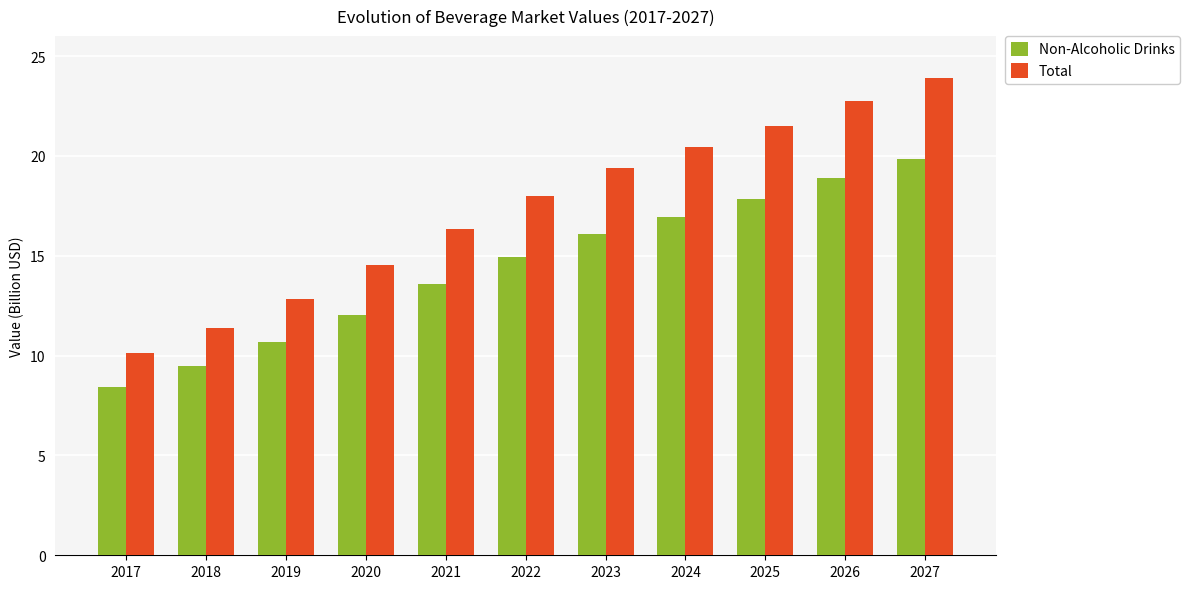

Which label corresponds to the largest value in the chart?

2027